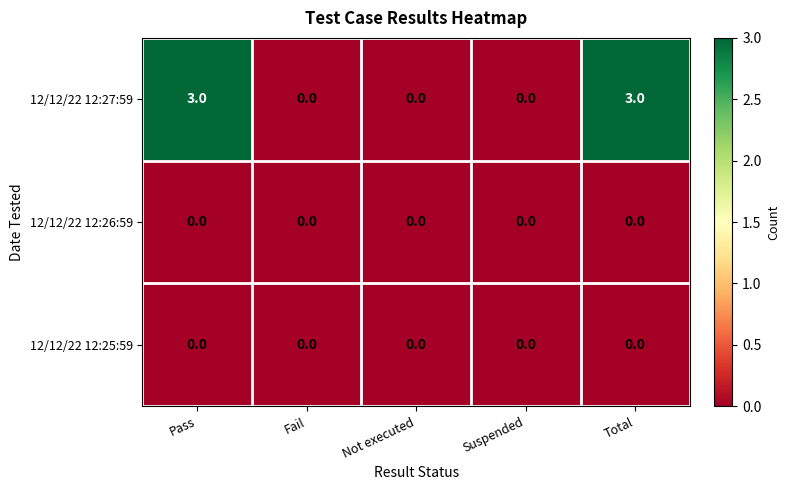

True or false: 12/12/22 12:27:59 has a value of 0 at Fail.

True